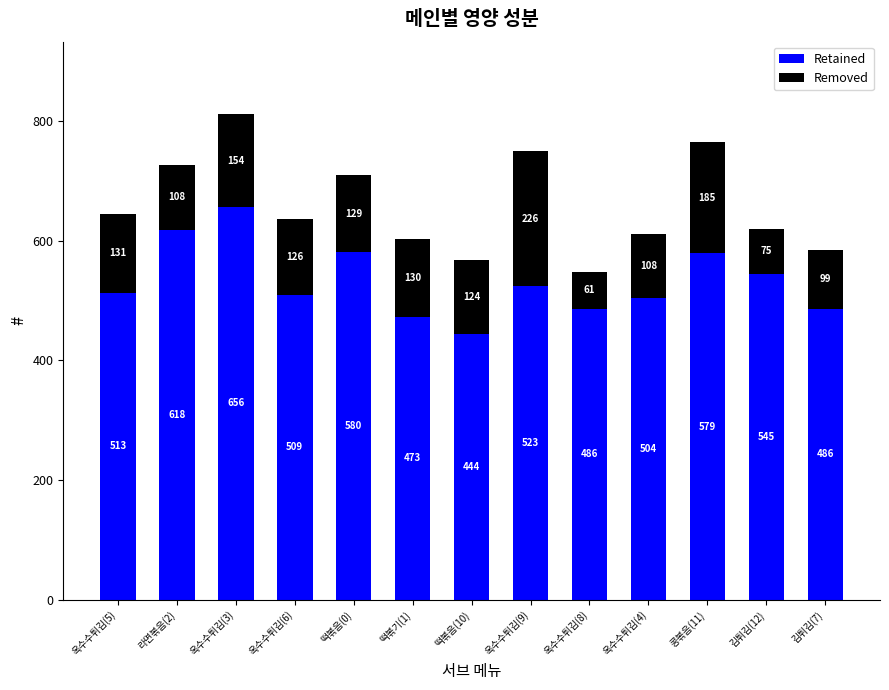

How many bars are there in total?

13